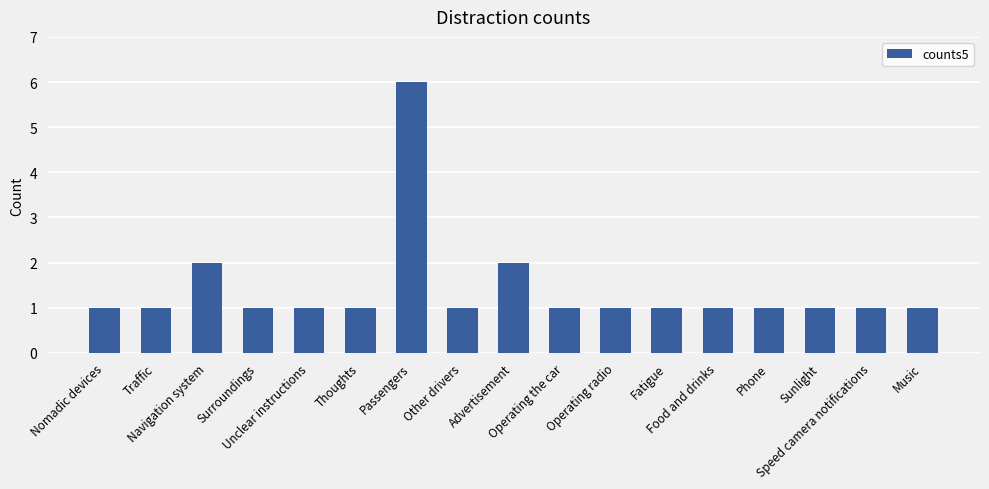

What is the label of the 11th bar from the left?

Operating radio